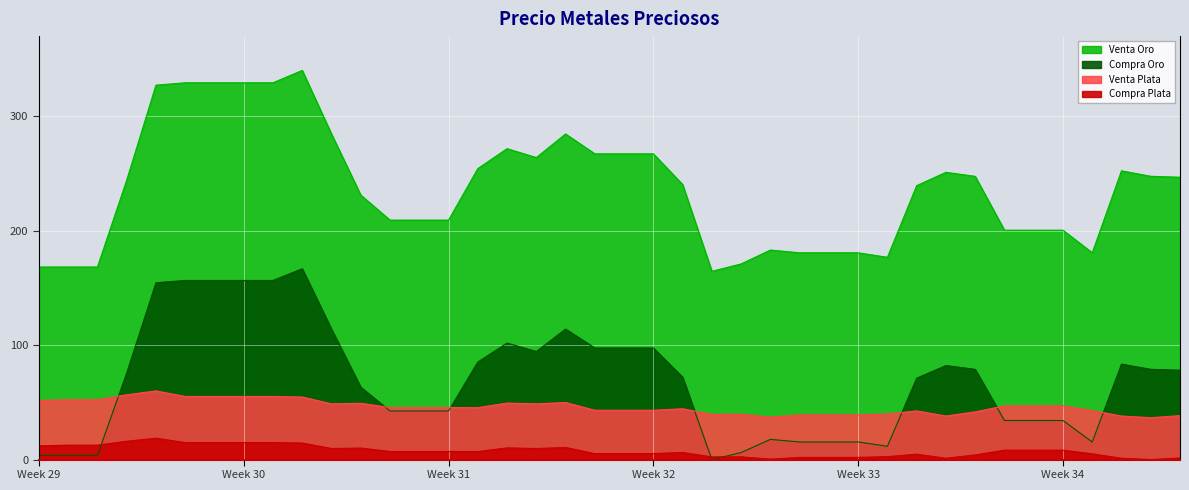

Which has a higher value, 44951 or 44957?

44957